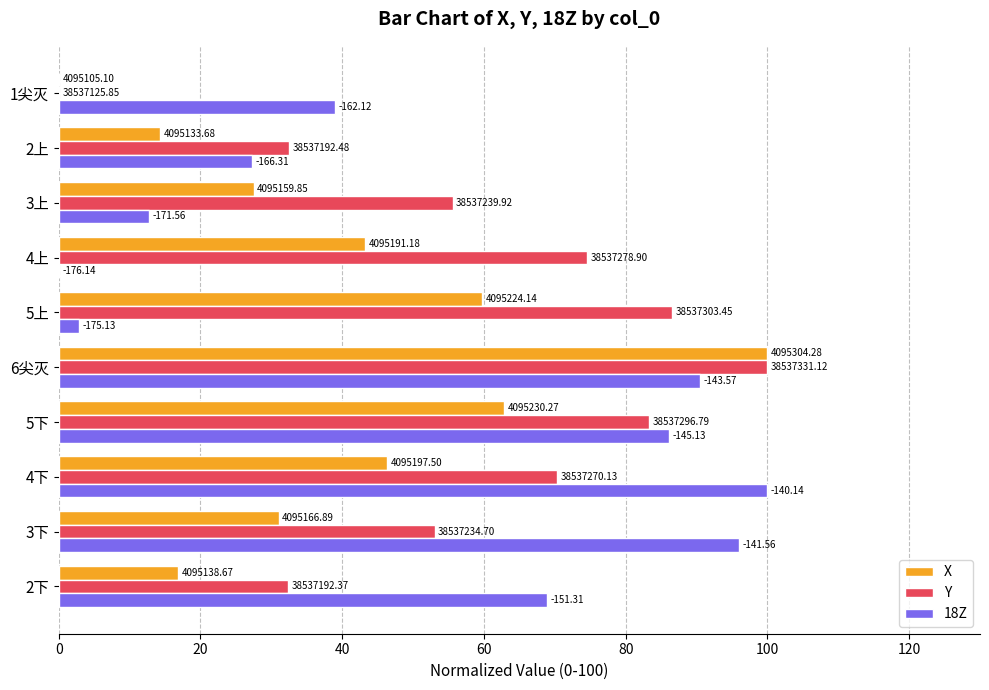

Reading right to left, what are all the values shown in this chart?

X: 0.0	14.4	27.5	43.2	59.8	100.0	62.8	46.4	31.0	16.9
Y: 0.0	32.5	55.6	74.6	86.5	100.0	83.3	70.3	53.0	32.4
18Z: 38.9	27.3	12.7	0.0	2.8	90.5	86.1	100.0	96.0	69.0